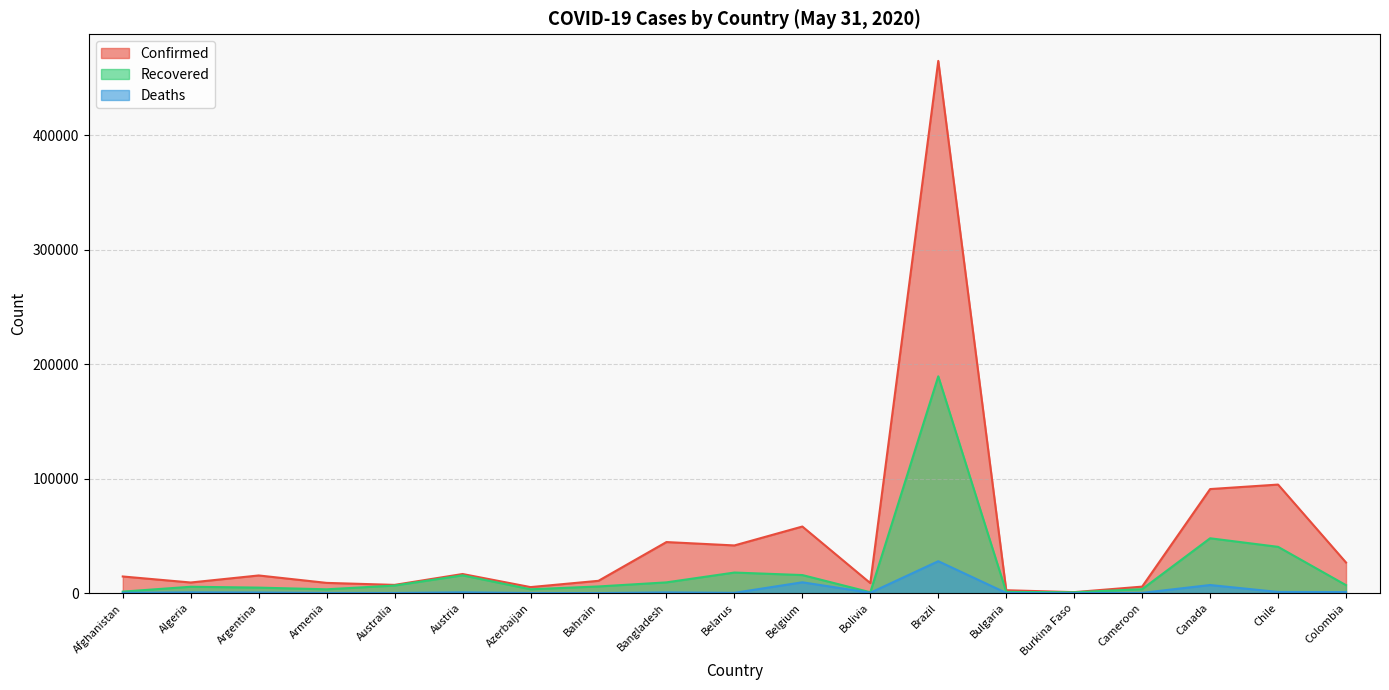

Where is Recovered nearest to the value 95098?

Canada